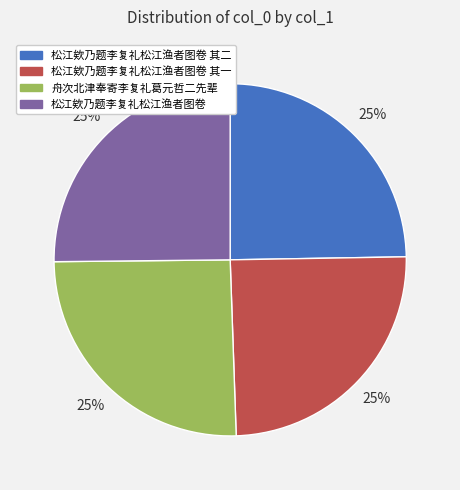

Is 松江欸乃题李复礼松江渔者图卷 其二 the majority of the pie?

No